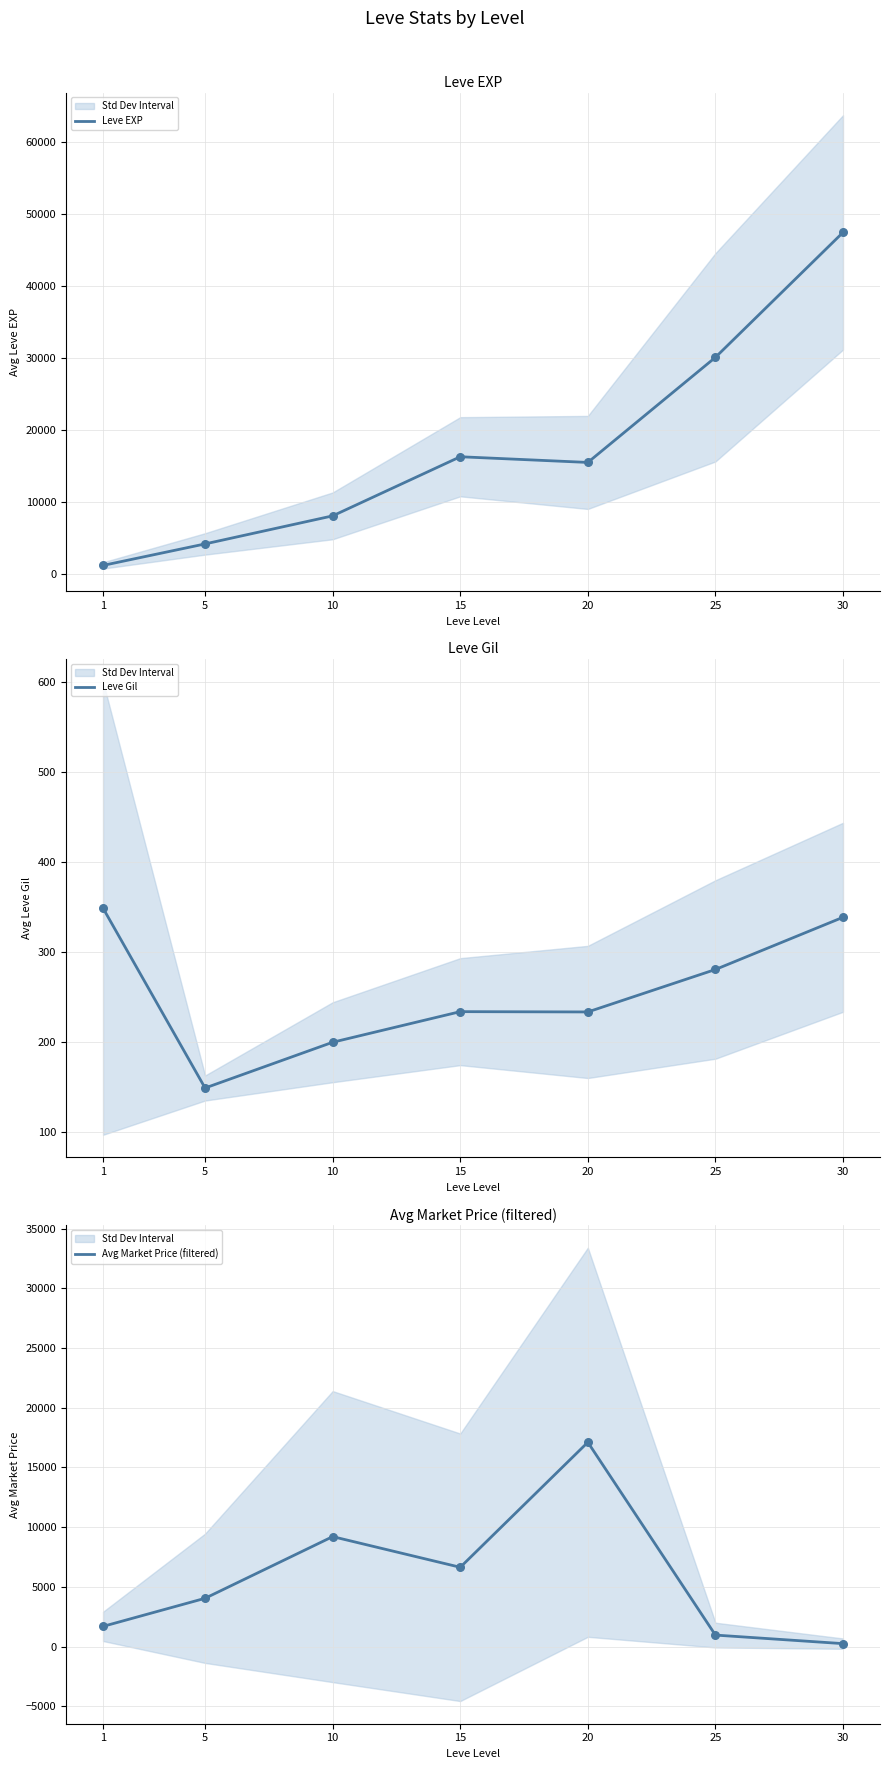

At how many categories does at least one series exceed 27453?

2